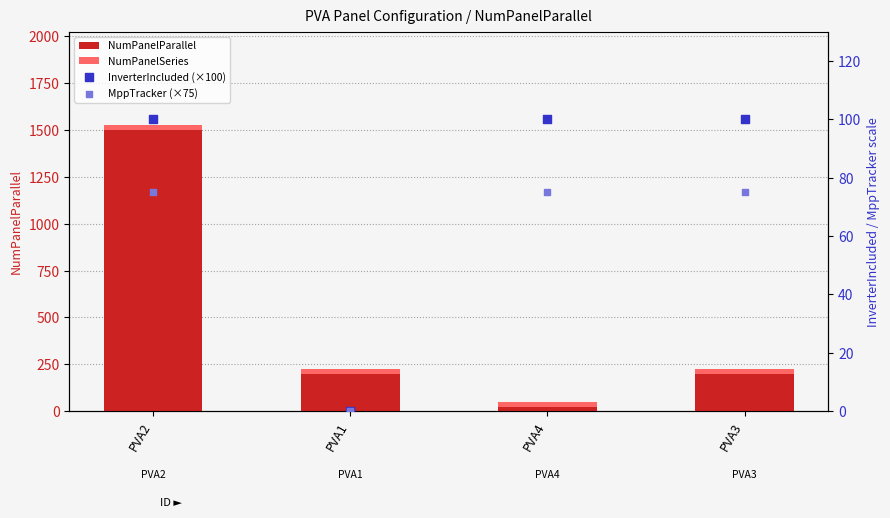

Which series contains the highest Y value?

NumPanelParallel